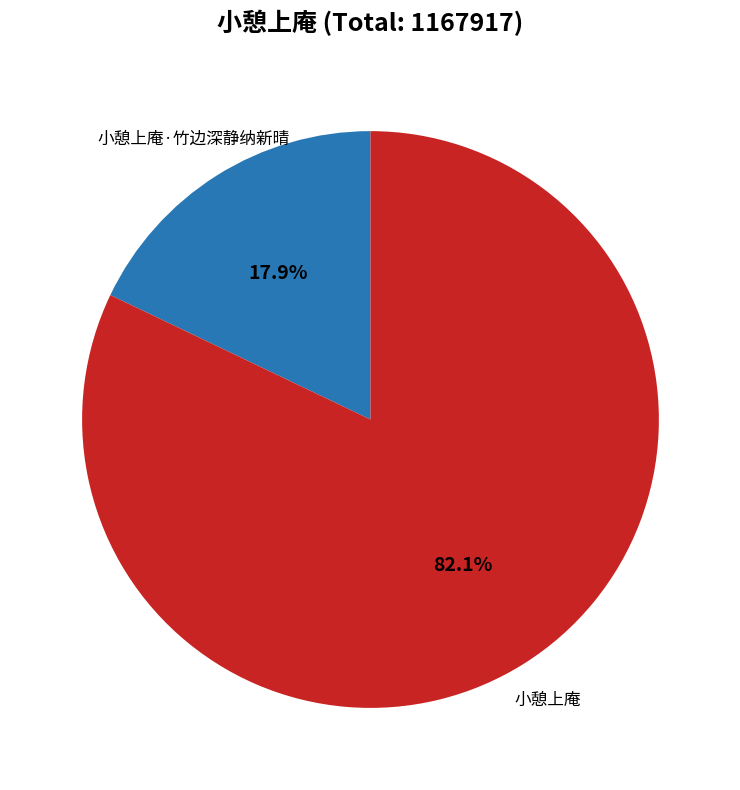

Does any single category account for the majority?

Yes